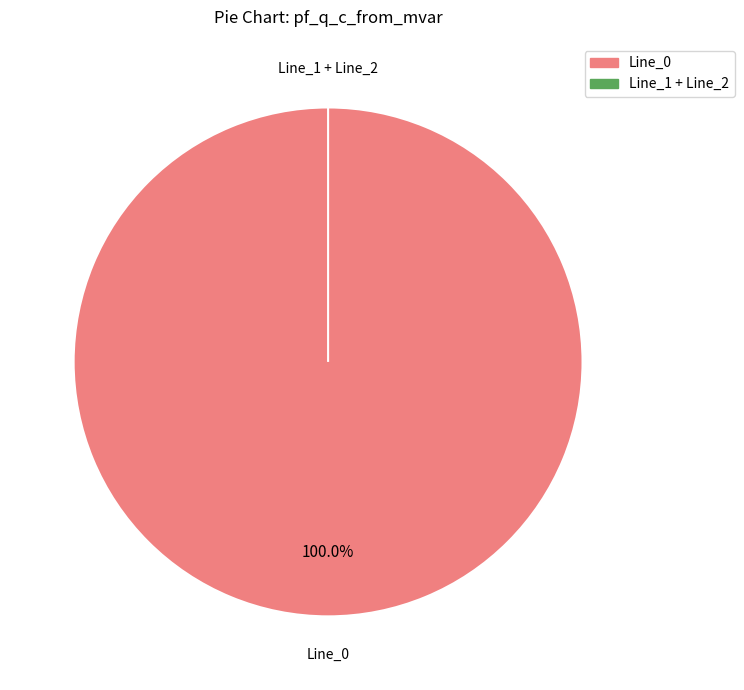

Which has a higher value, Line_0 or Line_2?

Line_0